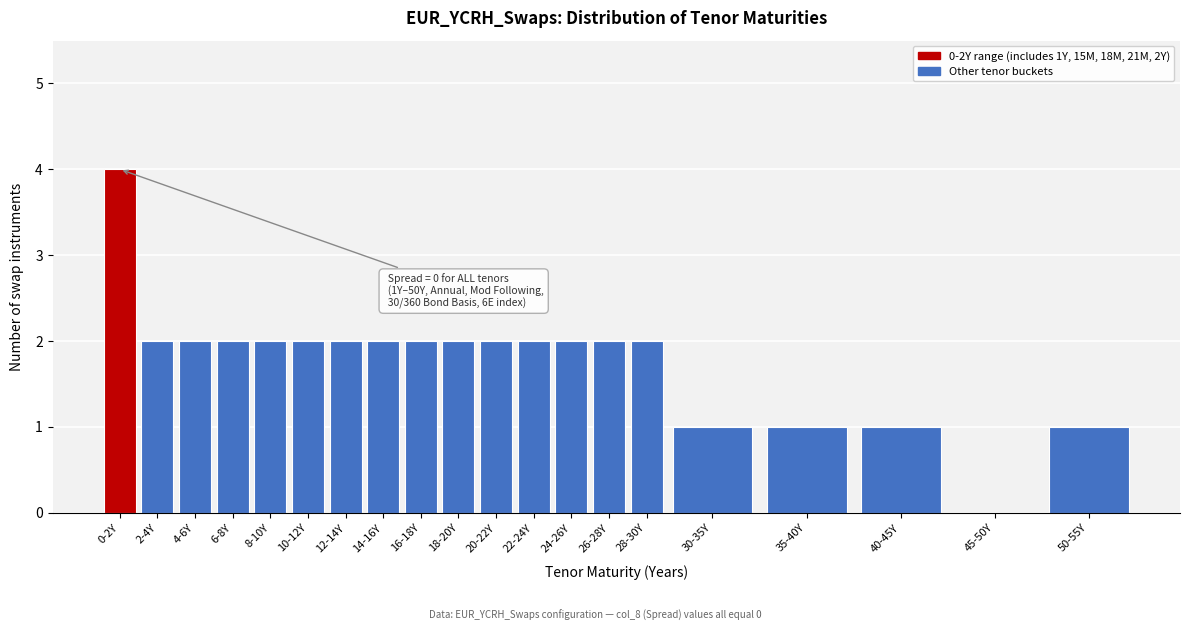

Reading left to right, extract all data points from this chart.

0-2Y=4	2-4Y=2	4-6Y=2	6-8Y=2	8-10Y=2	10-12Y=2	12-14Y=2	14-16Y=2	16-18Y=2	18-20Y=2	20-22Y=2	22-24Y=2	24-26Y=2	26-28Y=2	28-30Y=2	30-35Y=1	35-40Y=1	40-45Y=1	45-50Y=0	50-55Y=1